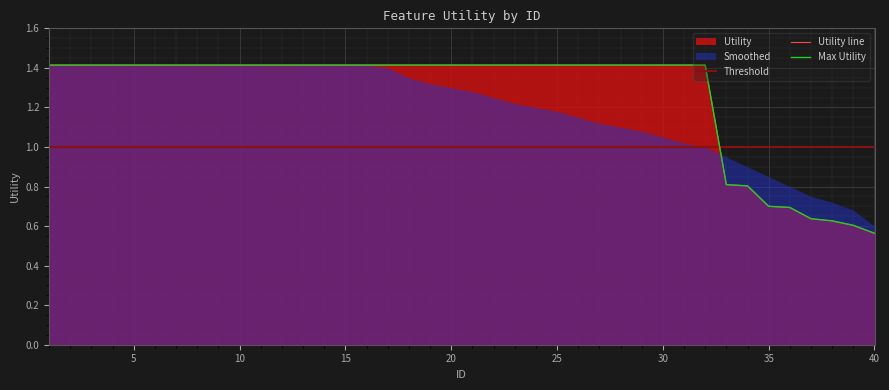

How many values in the Max Utility series are below 1?

8